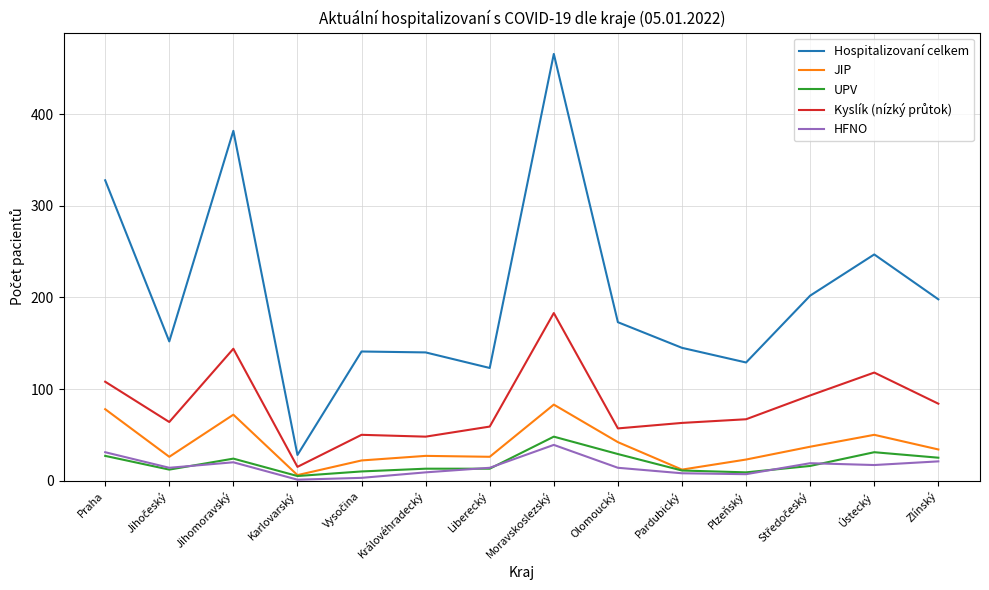

What position from the right is Praha?

14